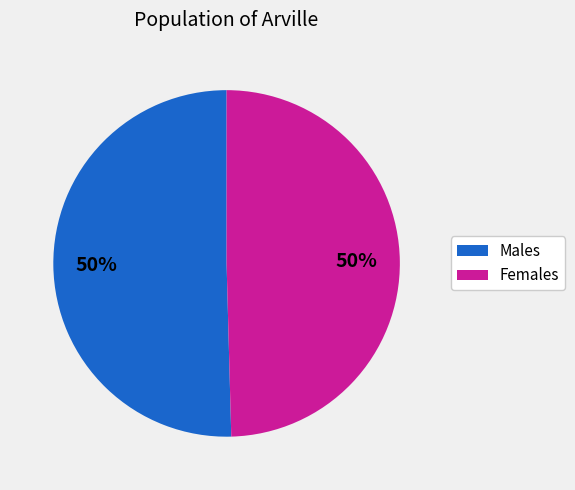

To the nearest percent, what is the average slice percentage?

50%